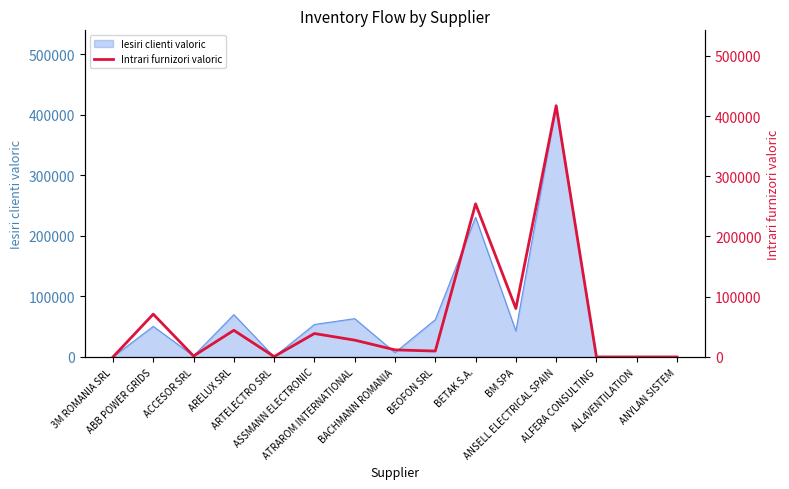

How many points are lower than both their immediate neighbors (excluding endpoints)?

4